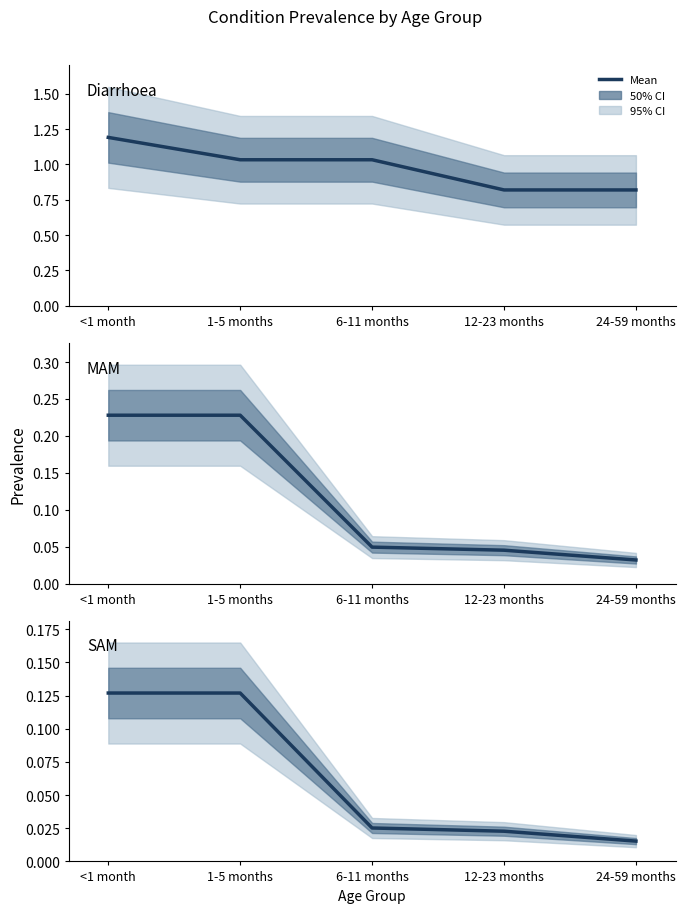

Which label corresponds to the largest value in the chart?

<1 month